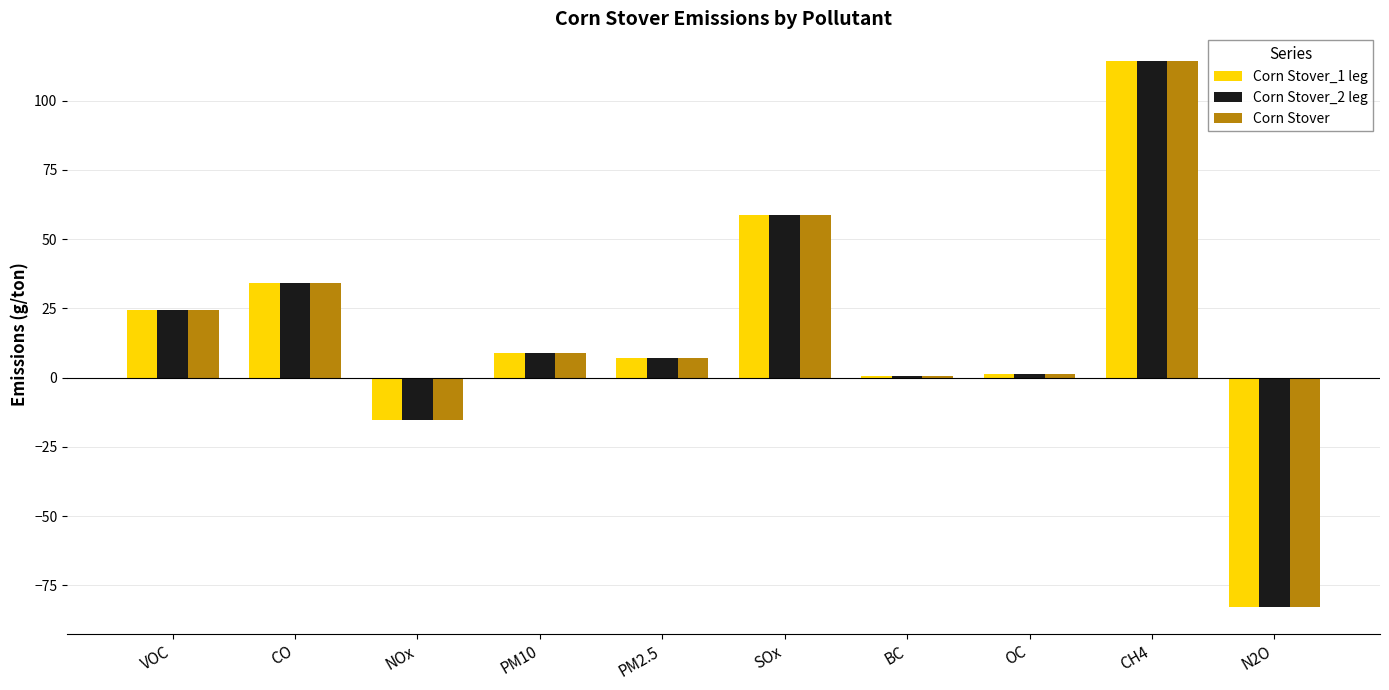

Which category has the highest value in the Corn Stover_2 leg series?

CH4